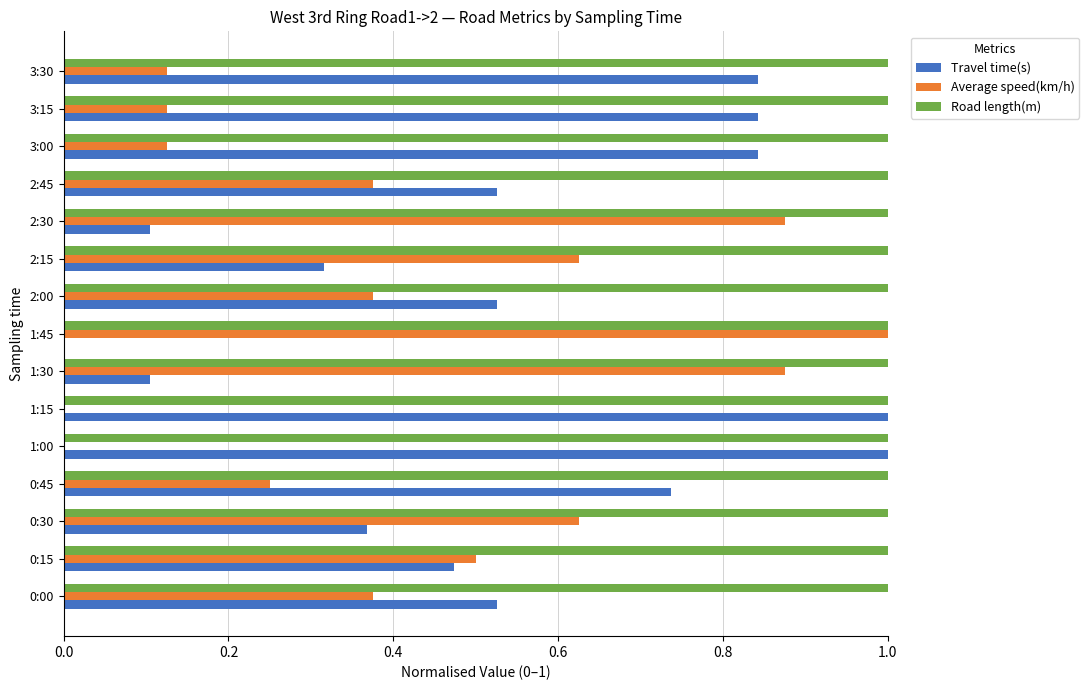

How many categories are shown in the chart?

15